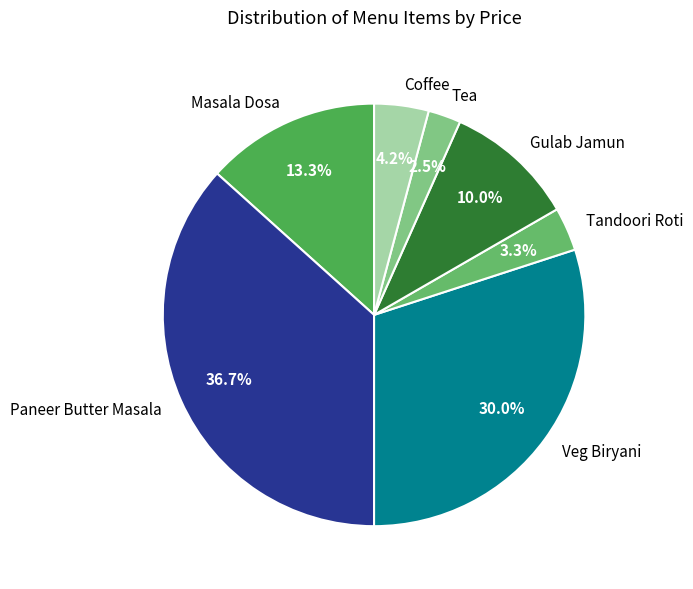

Is there a majority slice in this chart?

No